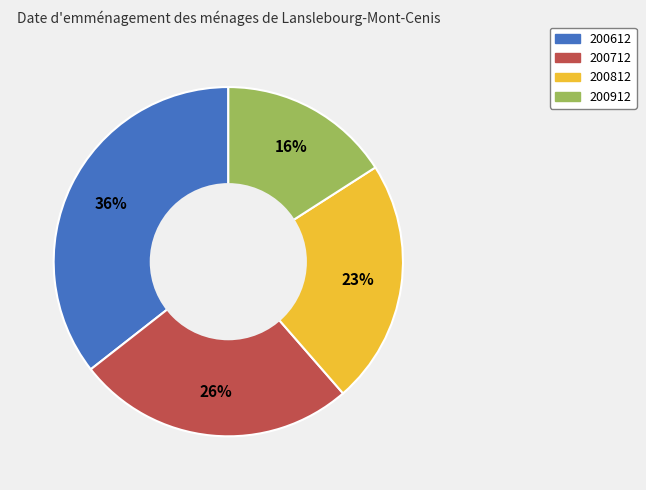

Does 200912 account for over 50% of the chart?

No